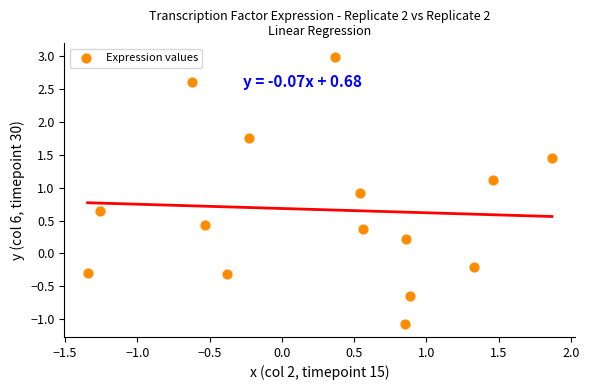

What is the range of Y values (max minus min)?

4.1